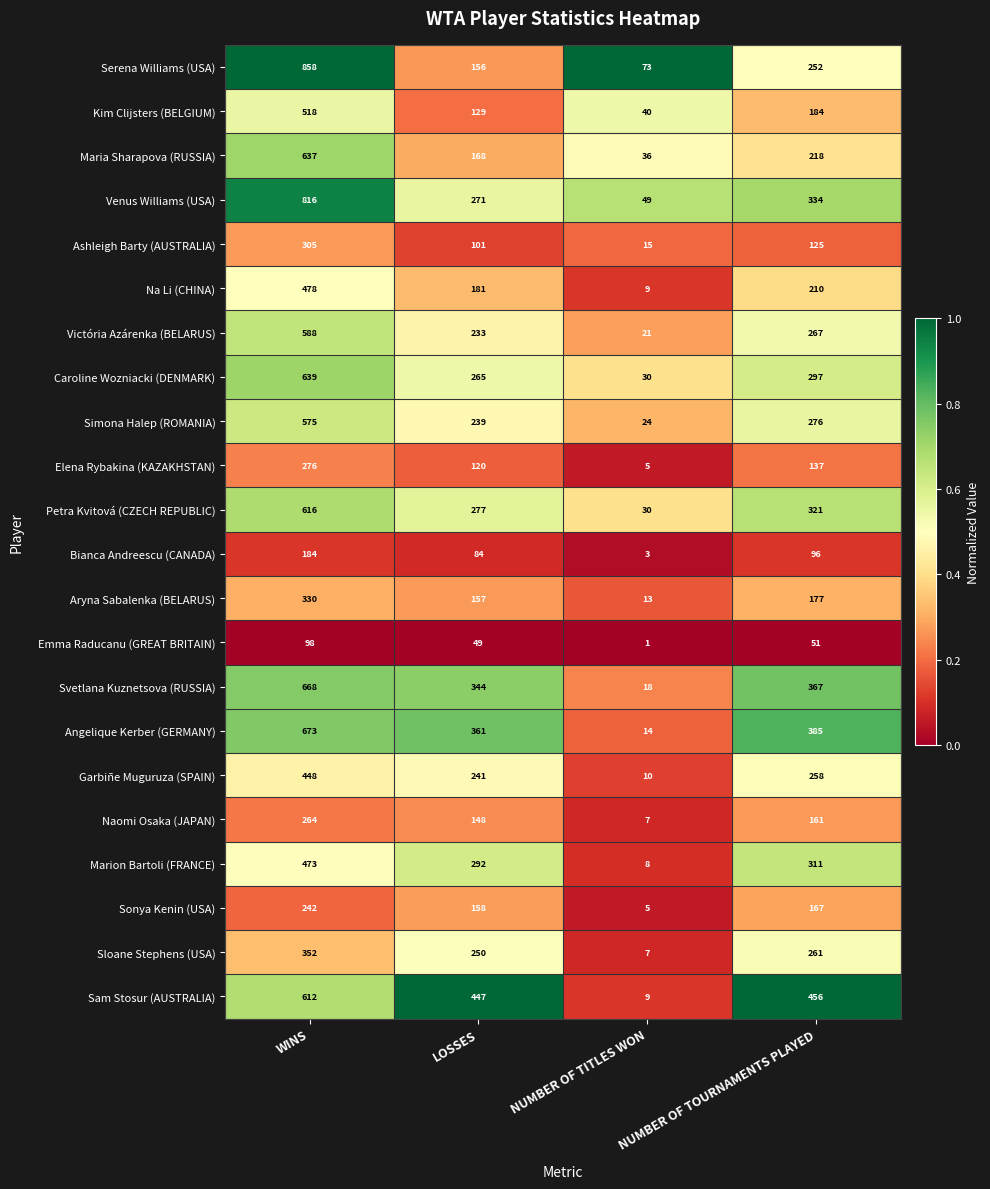

Rank the series by their maximum value, from lowest to highest.

Emma Raducanu (GREAT BRITAIN), Bianca Andreescu (CANADA), Sonya Kenin (USA), Naomi Osaka (JAPAN), Elena Rybakina (KAZAKHSTAN), Ashleigh Barty (AUSTRALIA), Aryna Sabalenka (BELARUS), Sloane Stephens (USA), Garbiñe Muguruza (SPAIN), Marion Bartoli (FRANCE), Na Li (CHINA), Kim Clijsters (BELGIUM), Simona Halep (ROMANIA), Victória Azárenka (BELARUS), Sam Stosur (AUSTRALIA), Petra Kvitová (CZECH REPUBLIC), Maria Sharapova (RUSSIA), Caroline Wozniacki (DENMARK), Svetlana Kuznetsova (RUSSIA), Angelique Kerber (GERMANY), Venus Williams (USA), Serena Williams (USA)